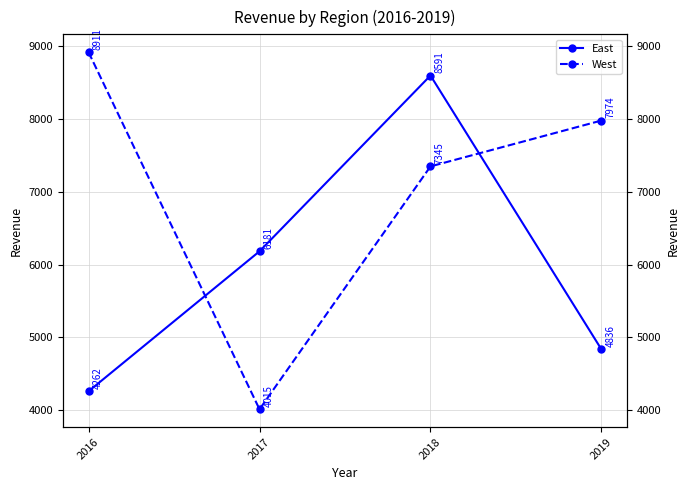

How many values in the West series exceed 7974?

1